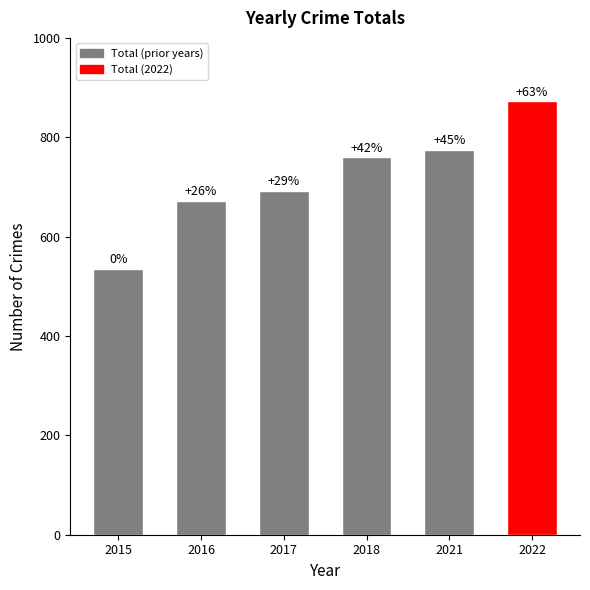

Between 2021 and 2016, which is larger?

2021